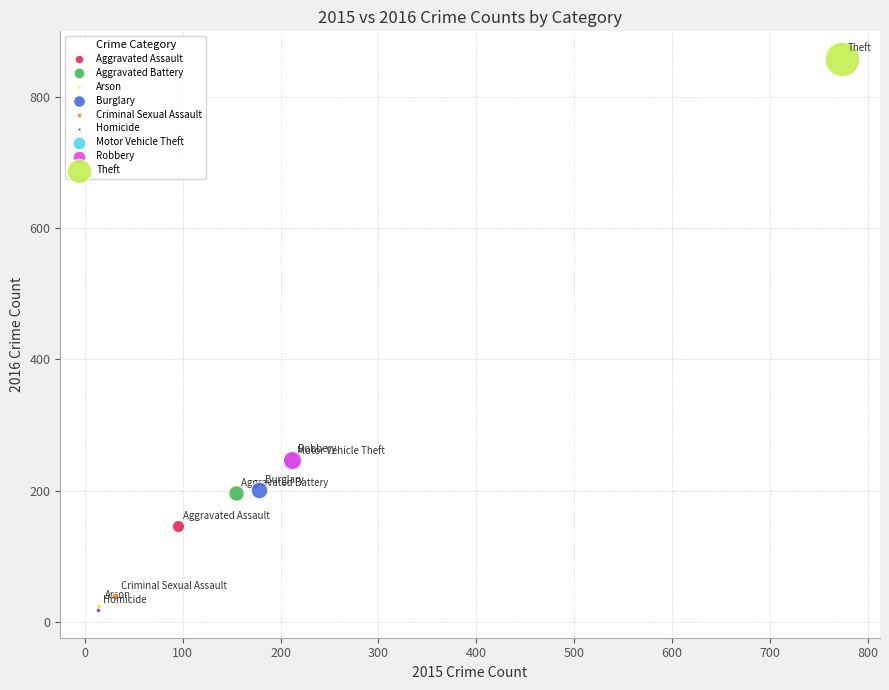

What are all the series names shown in the legend?

Aggravated Assault, Aggravated Battery, Arson, Burglary, Criminal Sexual Assault, Homicide, Motor Vehicle Theft, Robbery, Theft